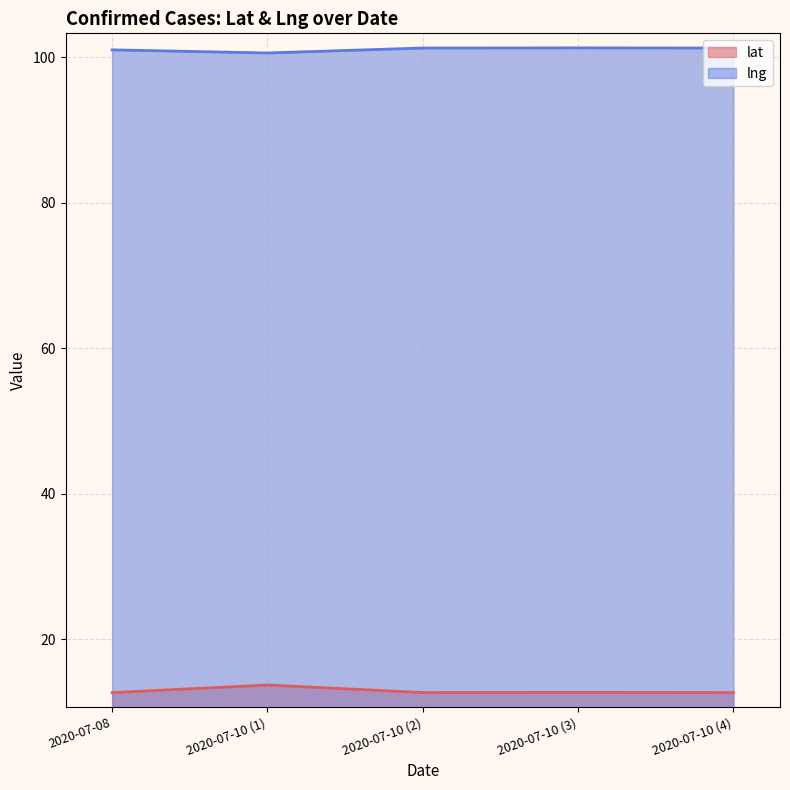

What is the difference between the maximum and minimum values in the lat series?

1.1